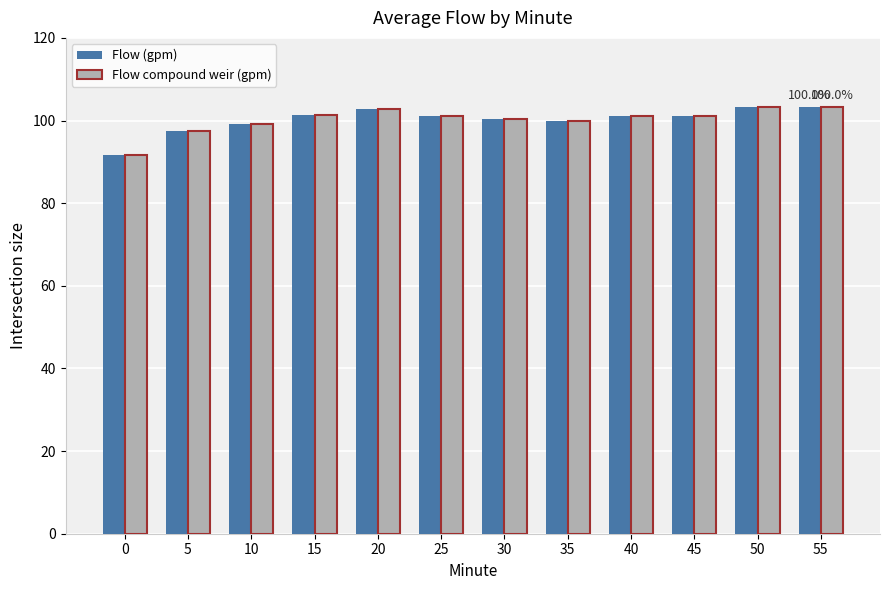

The value of Flow (gpm) at 45 is 66.9. True or false?

False